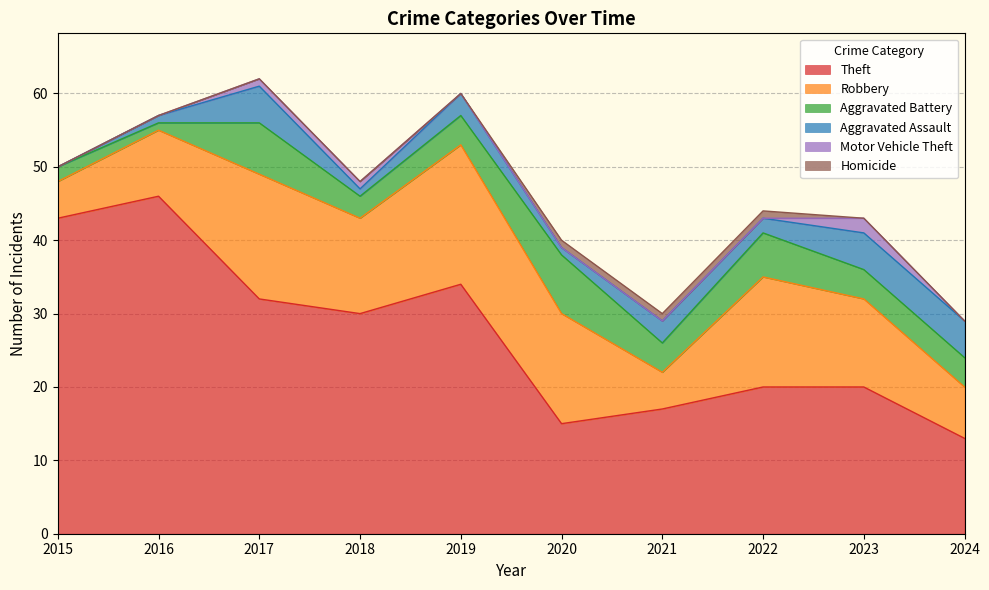

What value does the Motor Vehicle Theft series have at 2018?

1